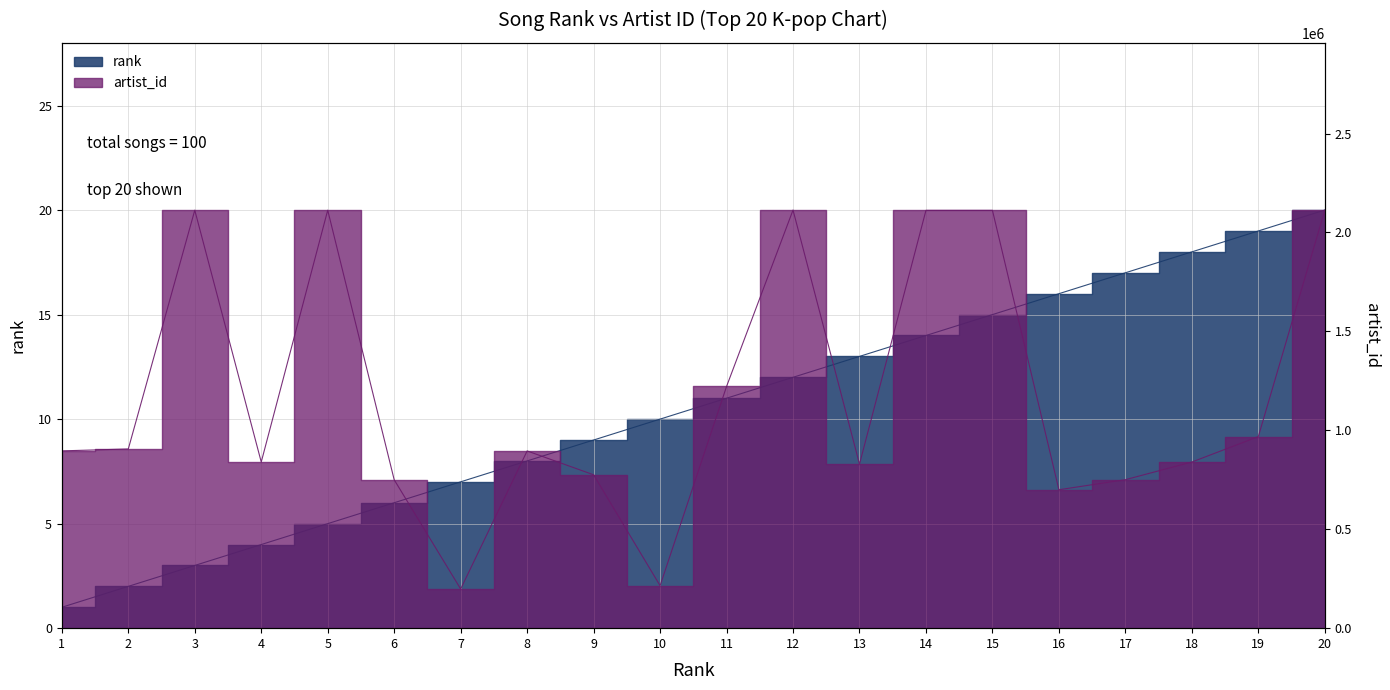

Which label corresponds to the smallest value in the chart?

1